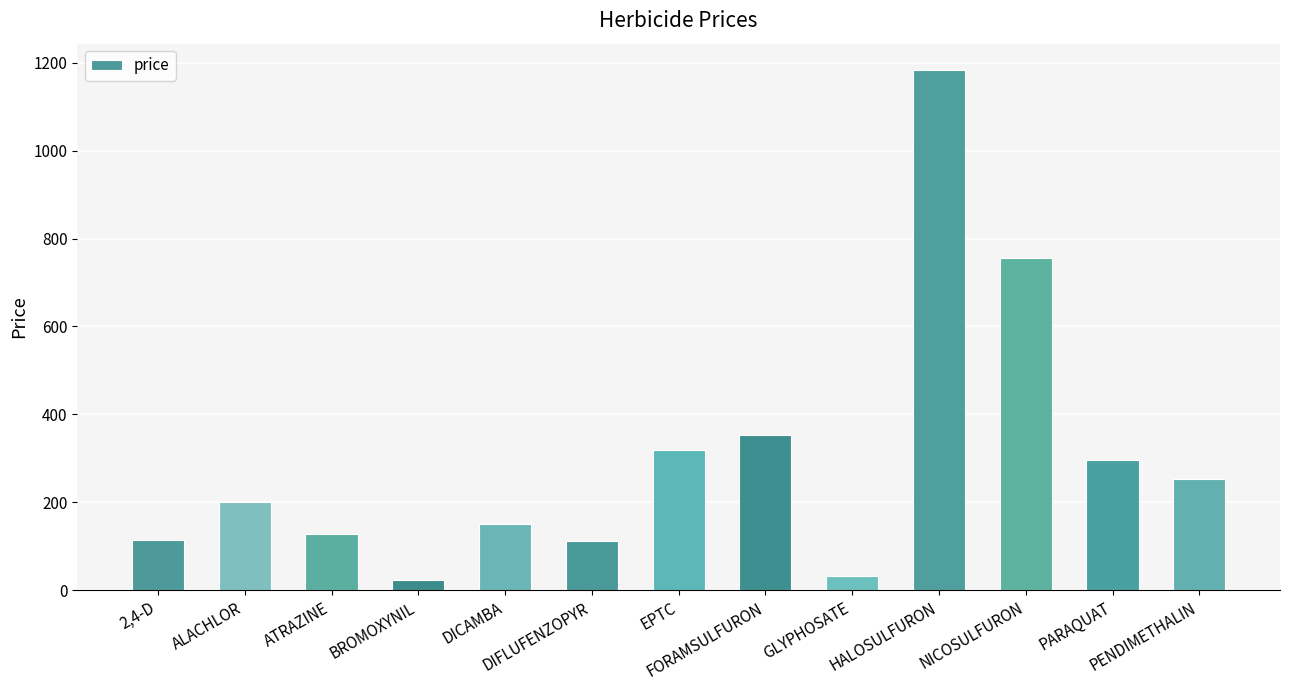

How many values are below 200?

6